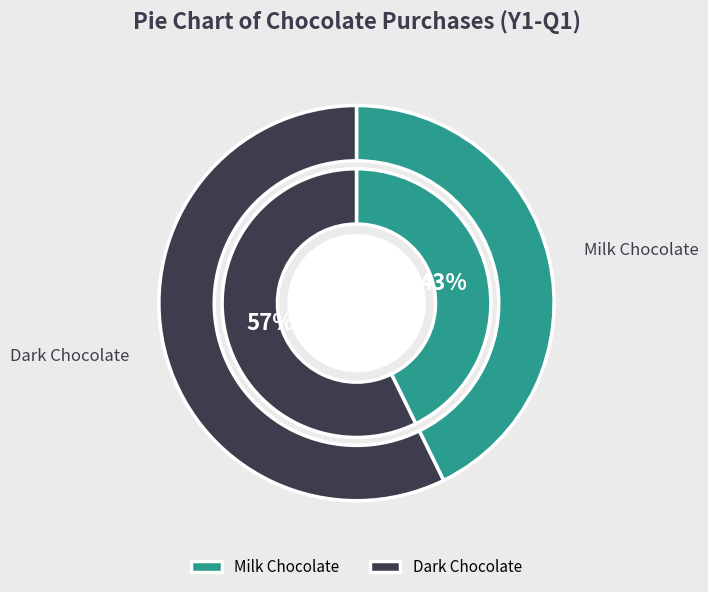

How many segments does this pie chart have?

2